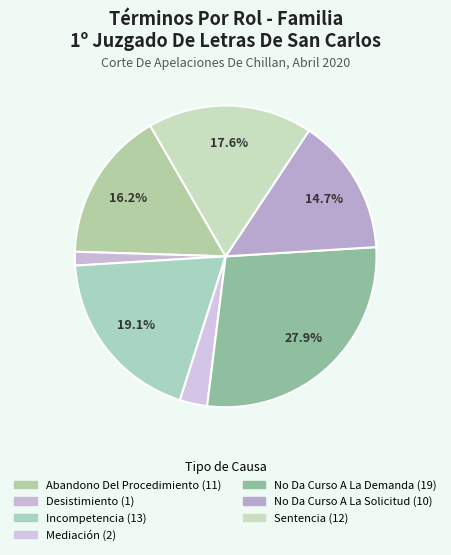

Approximately how many times larger is the value at No Da Curso A La Solicitud compared to Abandono Del Procedimiento?

0.9